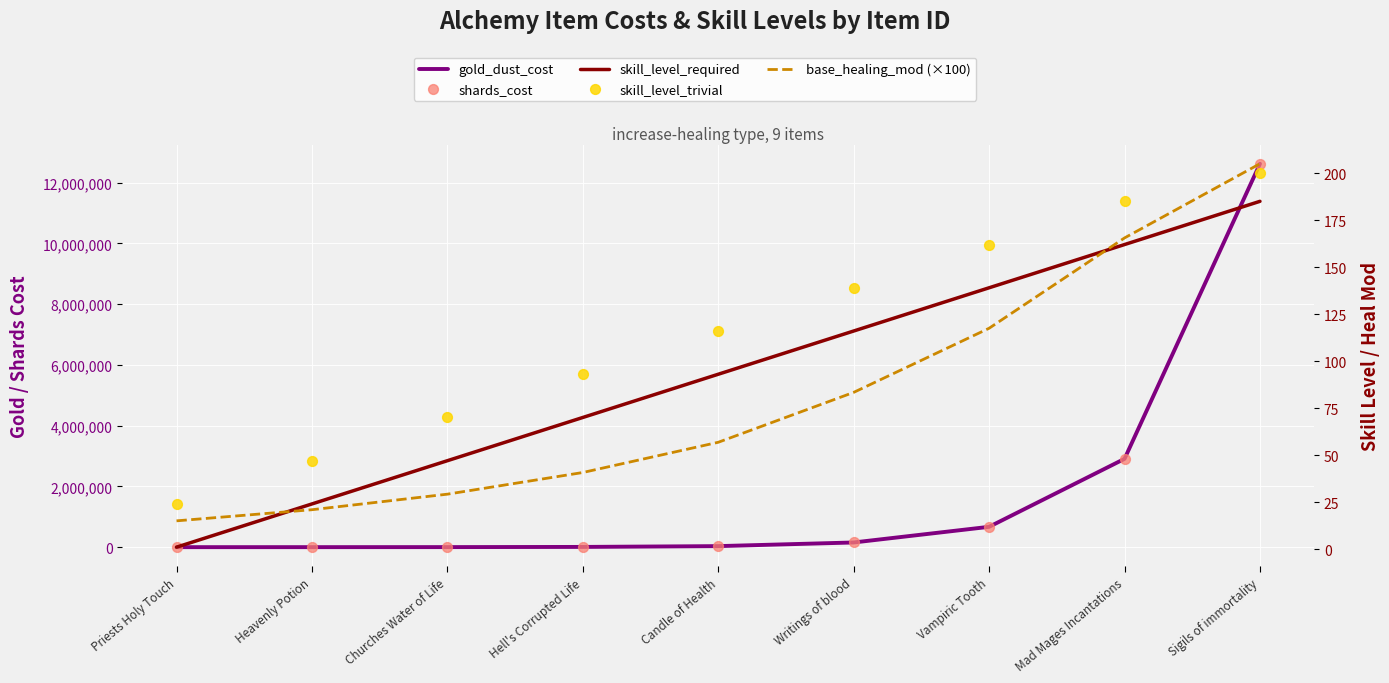

What is the total value across all series at Candle of Health?

68465.8